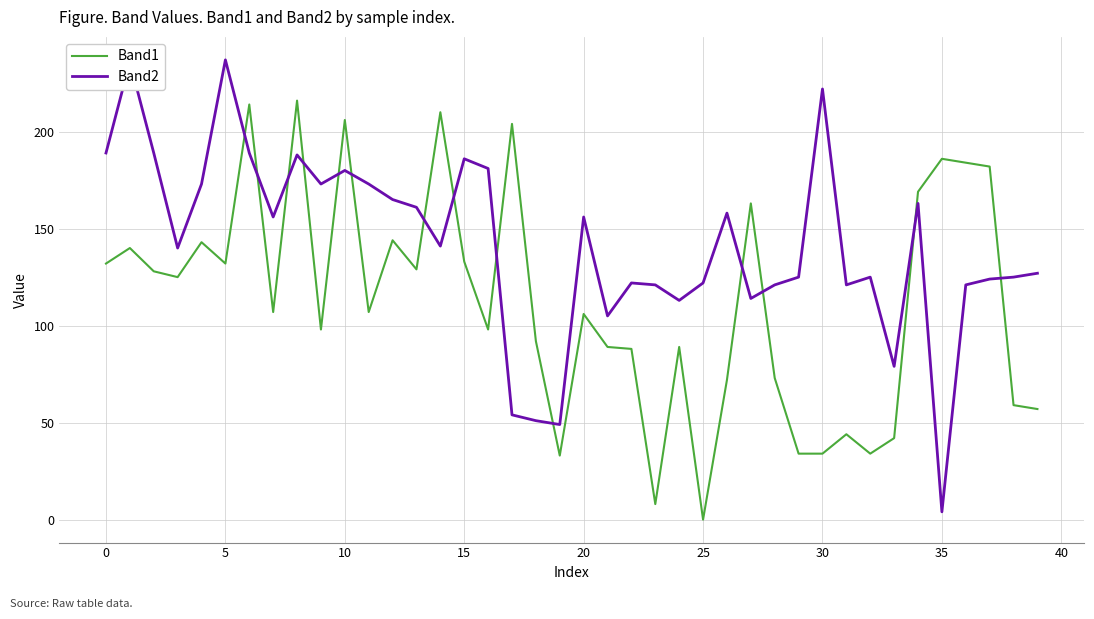

After their last crossing, which series has the higher values: Band2 or Band1?

Band2